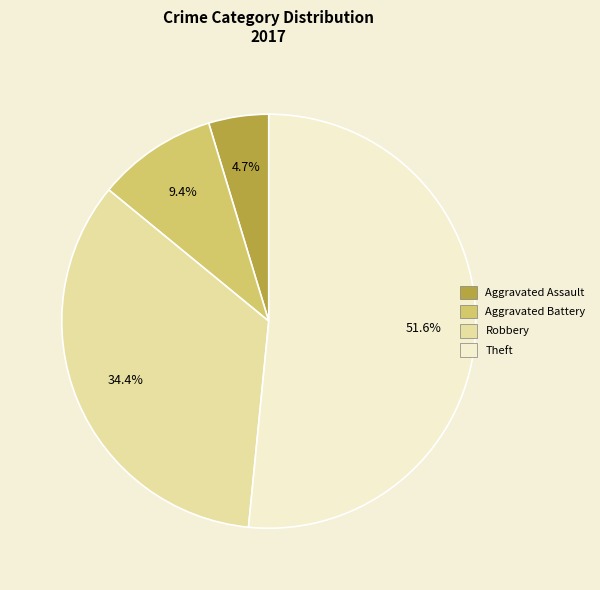

Which category accounts for the majority?

Theft